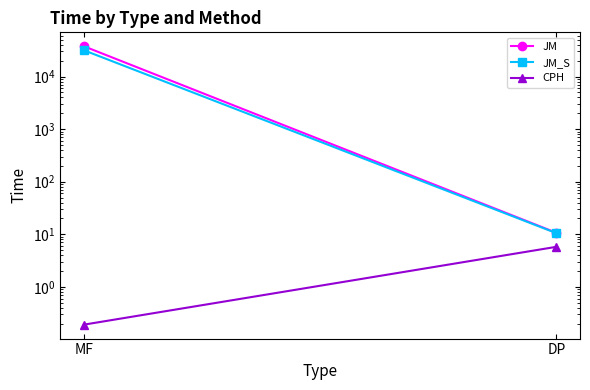

The JM_S series shows 46389.4 at MF. True or false?

False